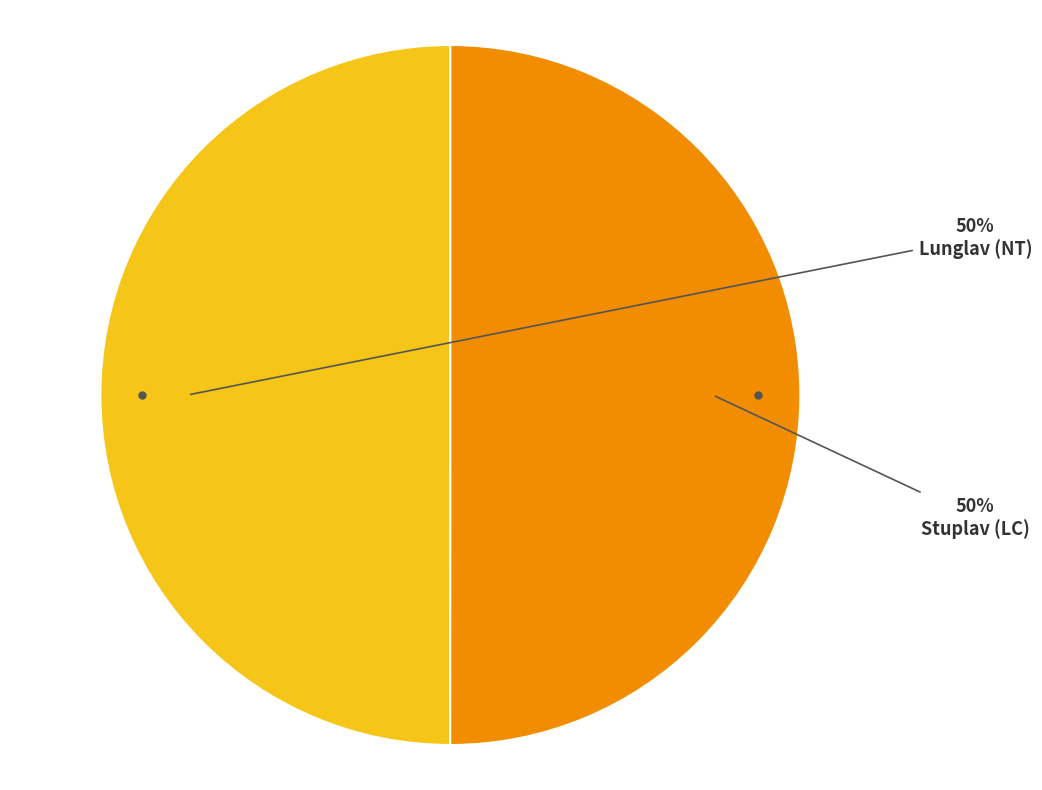

Is the sum of Lunglav (NT) and Stuplav (LC) greater than half?

Yes